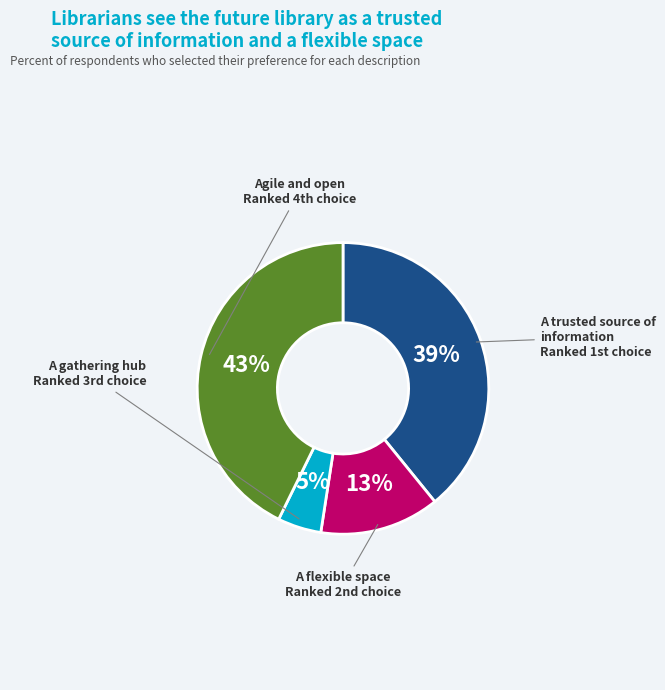

How many segments does this pie chart have?

4